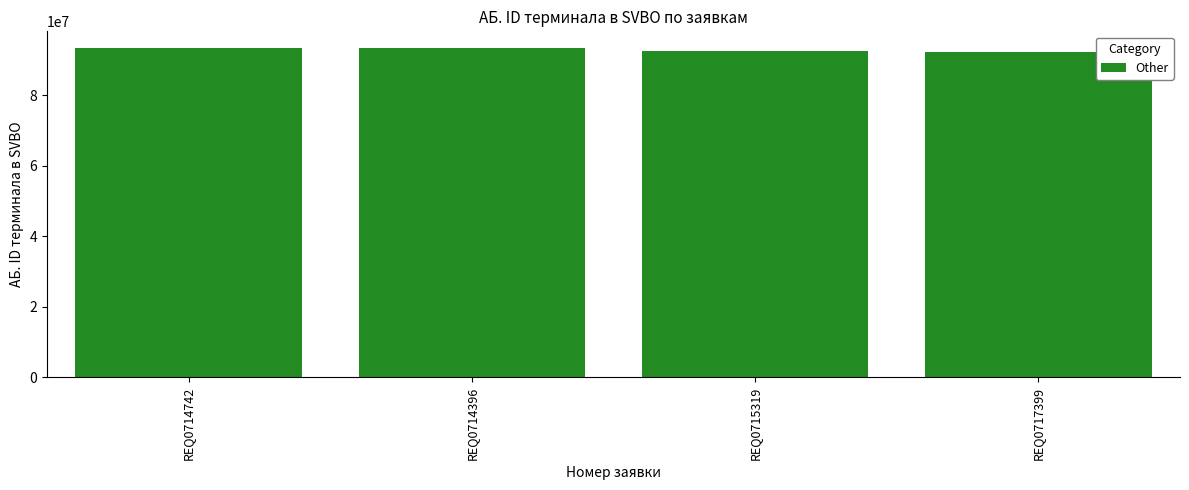

The value at REQ0717399 is 150774689. True or false?

False